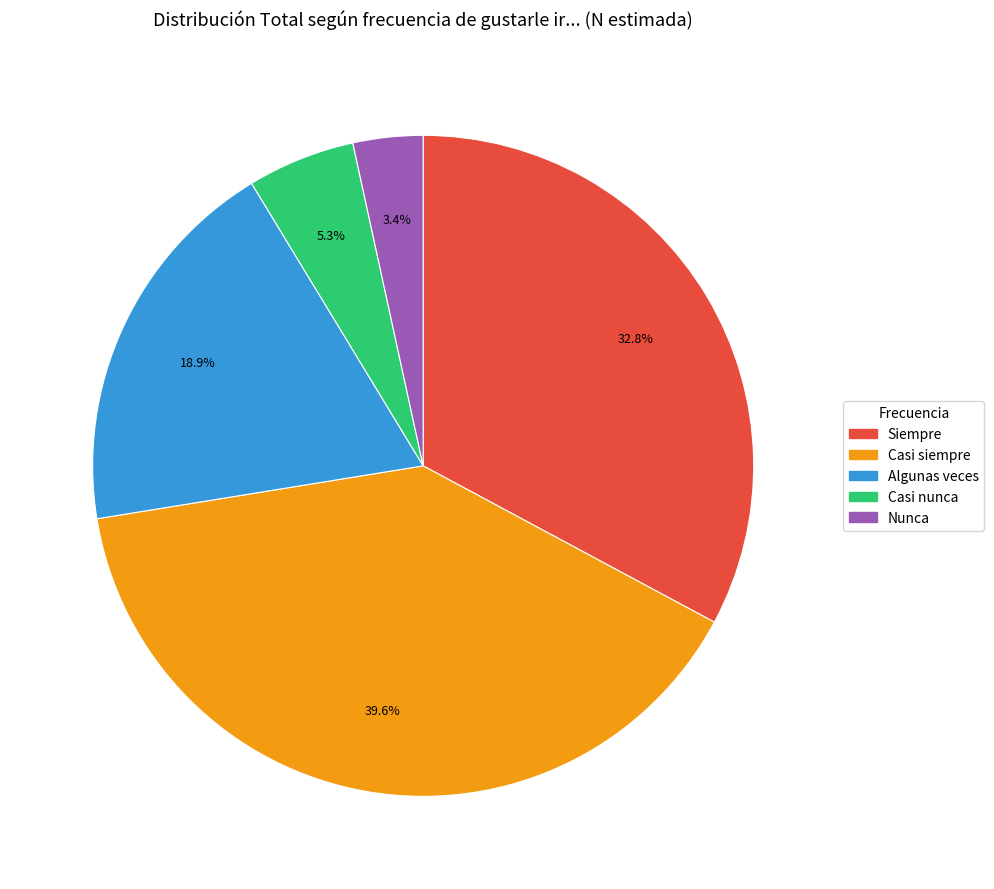

How many segments does this pie chart have?

5